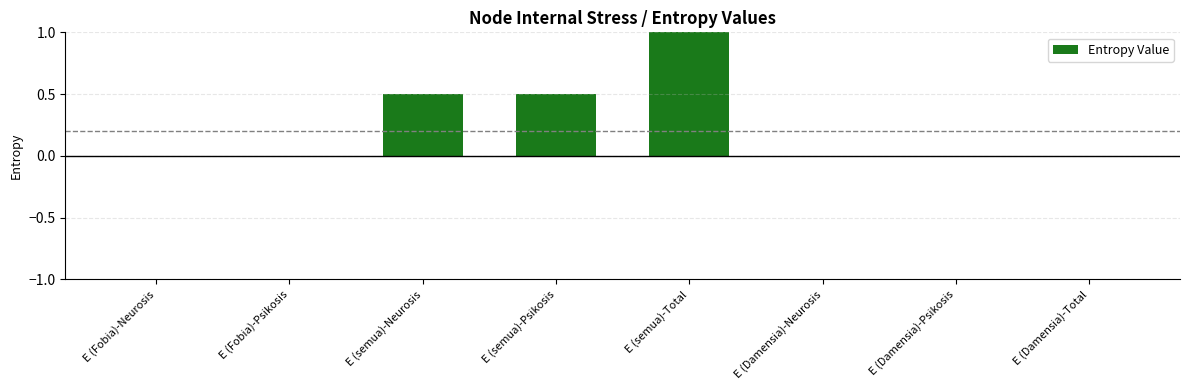

Count the number of data series in this chart.

1